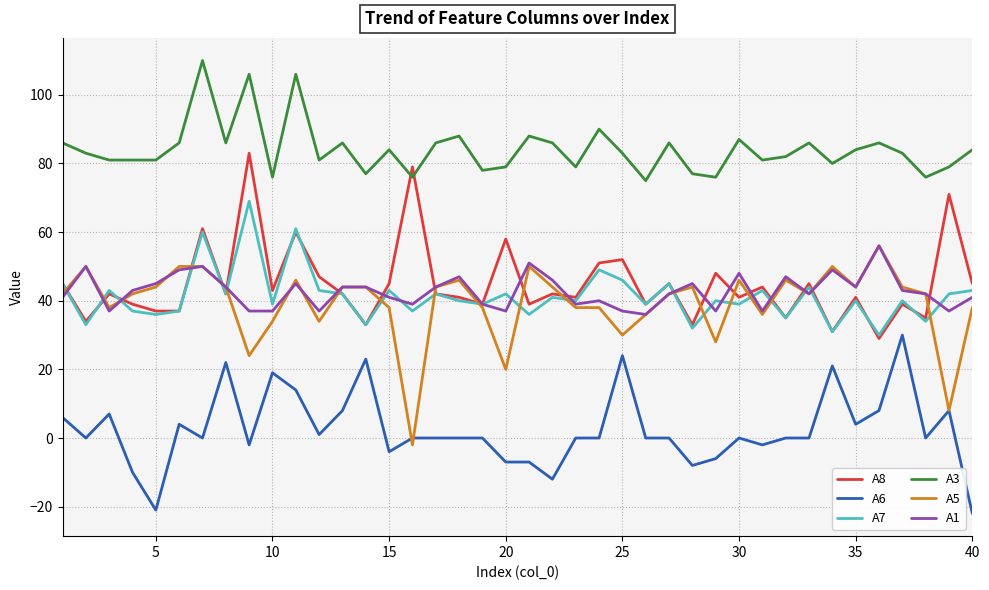

What is the smallest value displayed?

-22